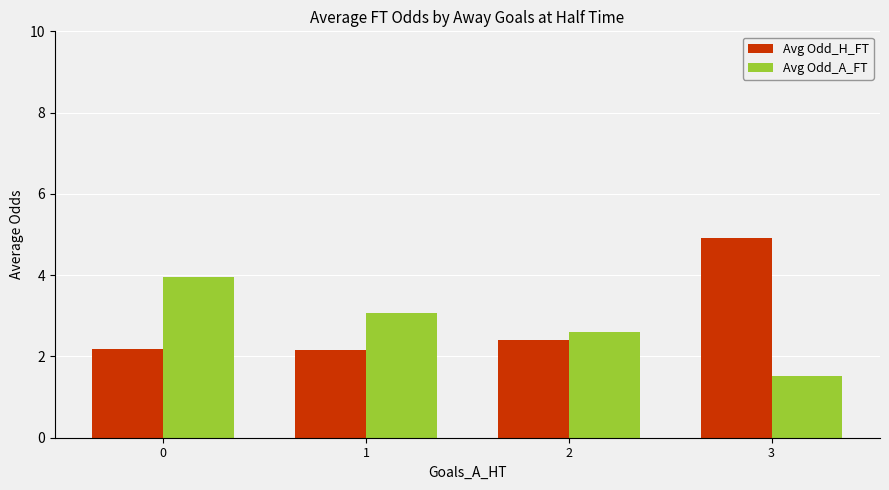

What is the approximate value of Avg Odd_H_FT at 2?

2.4